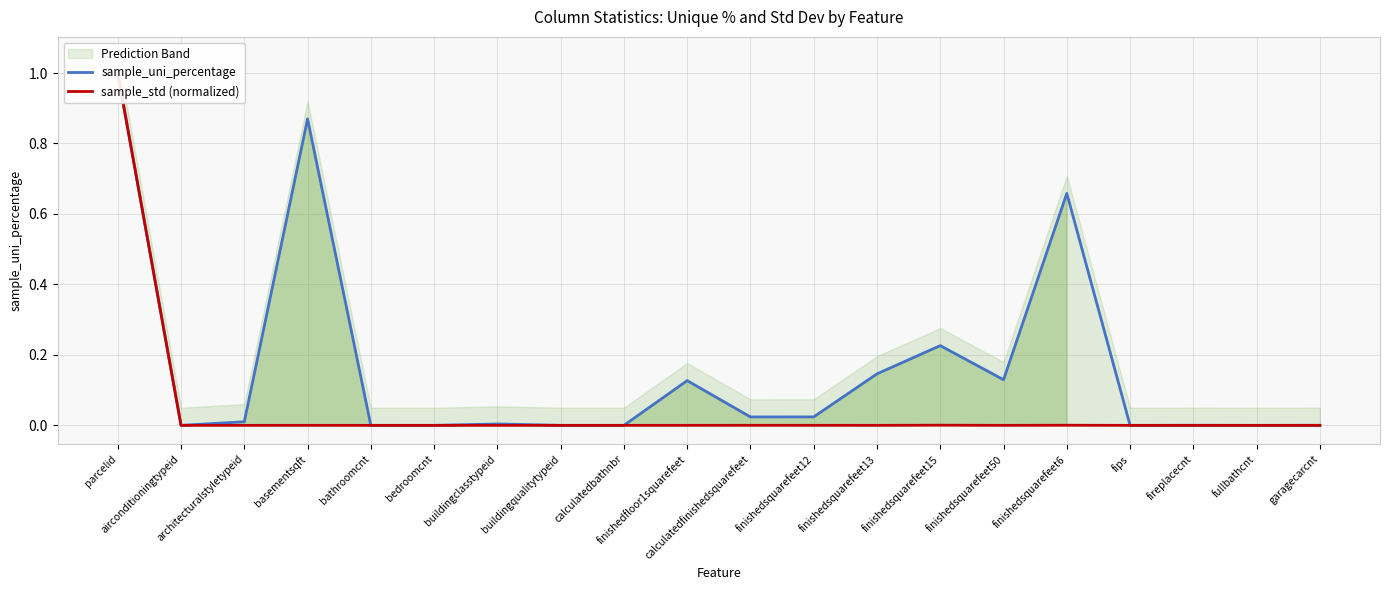

How many intersections are there between sample_uni_percentage and sample_std (normalized)?

2